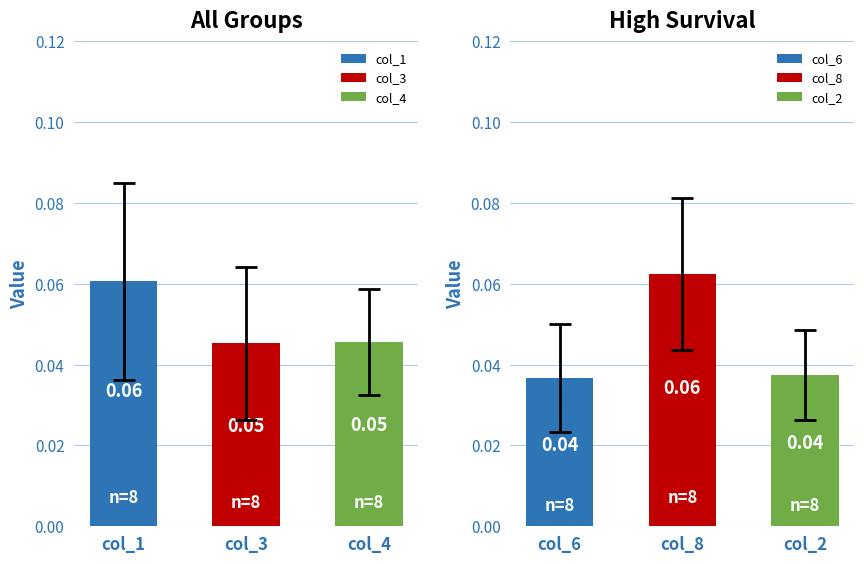

What are all the series names shown in the legend?

col_1, col_3, col_4, col_6, col_8, col_2